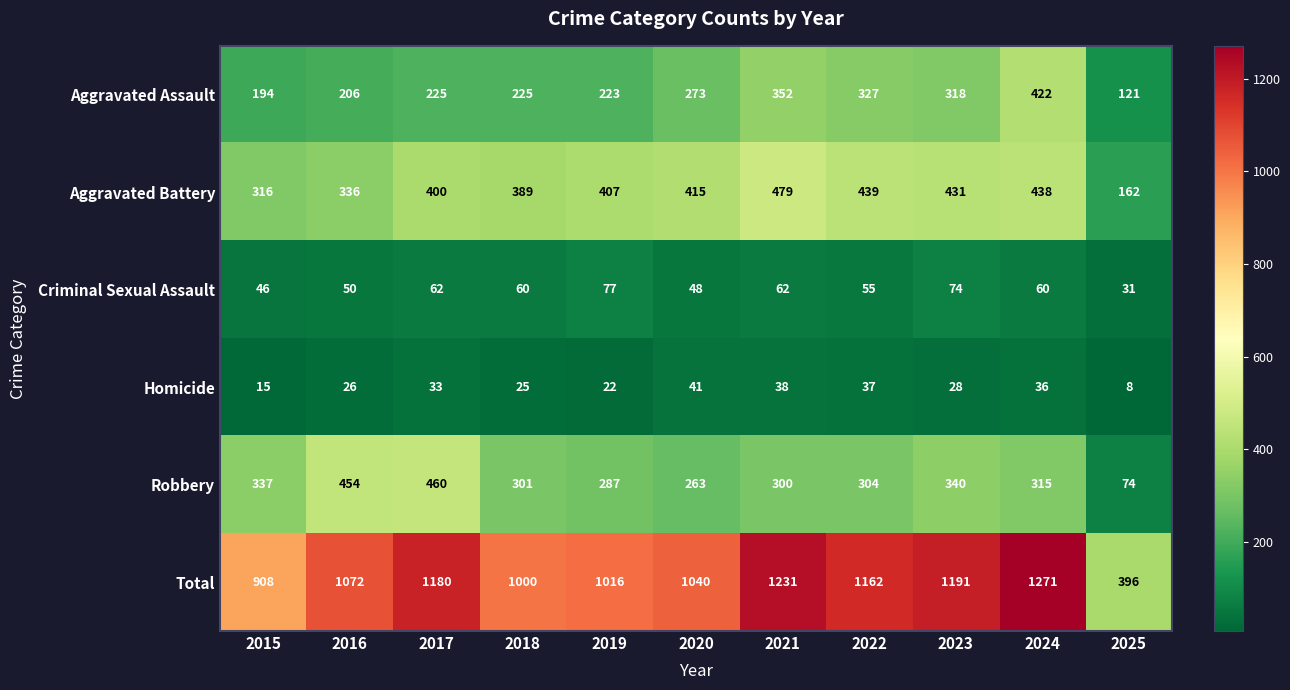

Where is Homicide nearest to the value 24?

2018